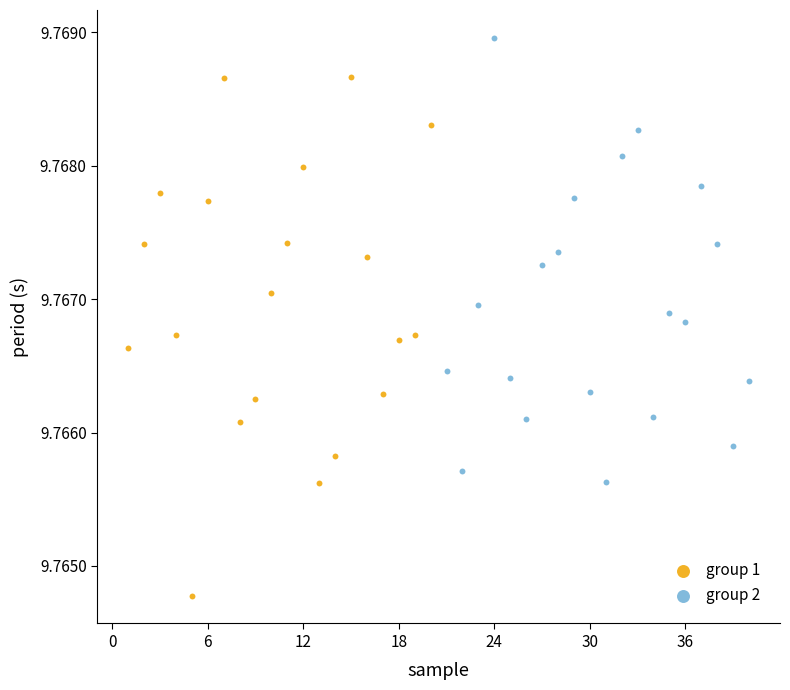

Which series reaches the minimum Y coordinate?

group 1